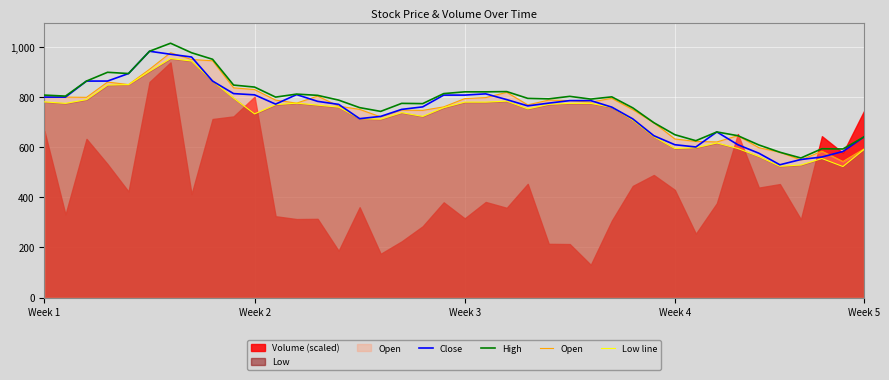

True or false: Close and High cross at least once.

False